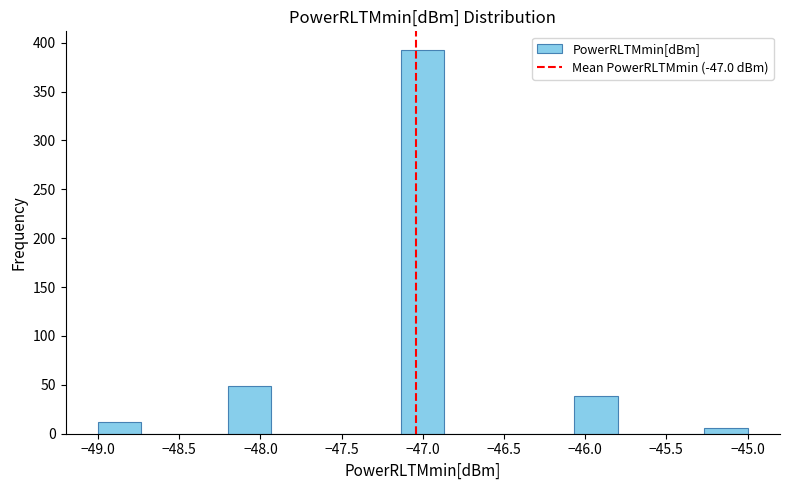

How tall is the bar that spans -46.05 to -45.80 on the x-axis? Neither the bar edges nor the heights are printed on the chart, so give them approximately, as read against the axes.

40